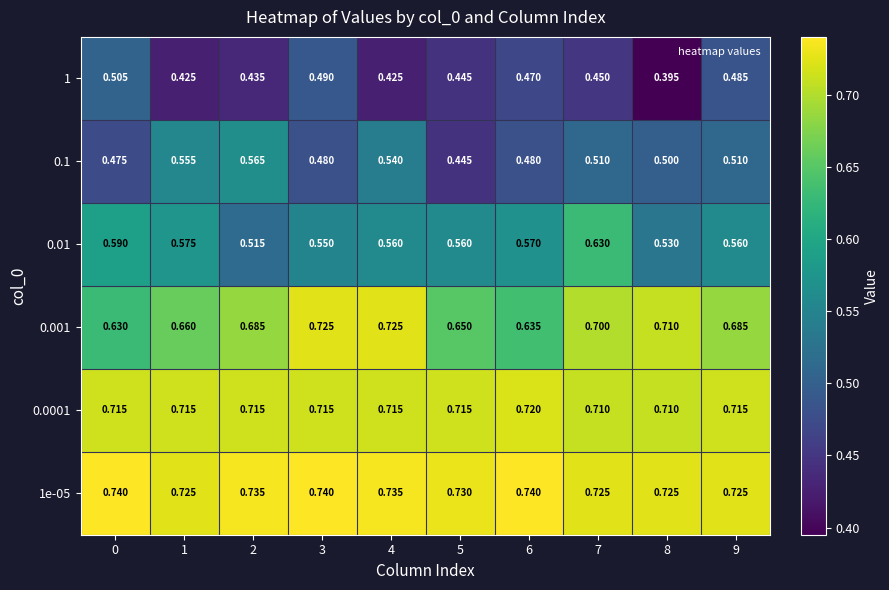

Is the value of 1 at 2 greater than the value of 0.0001 at 9?

No